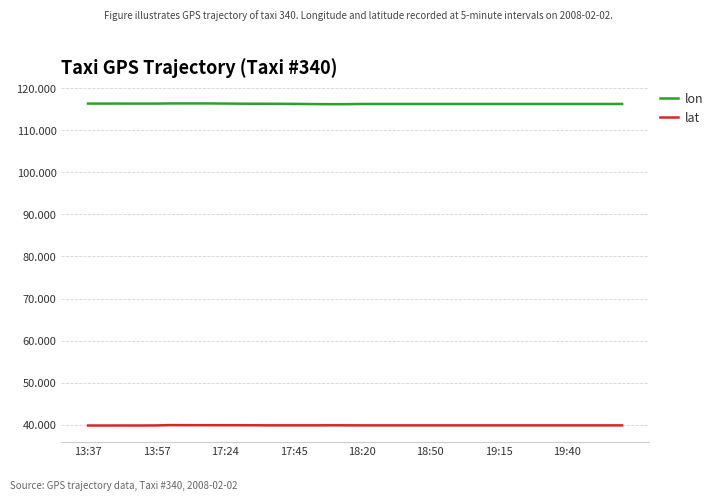

What is the lowest value of the lon series?

116.2